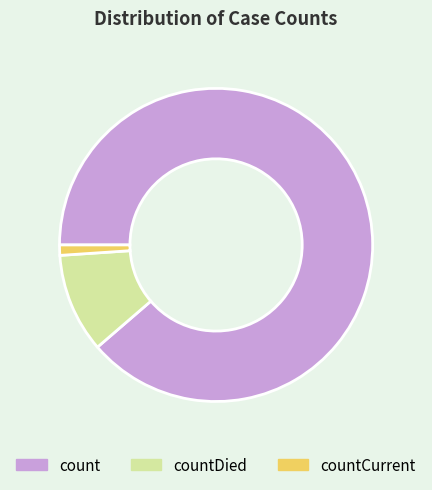

Is there a majority slice in this chart?

Yes